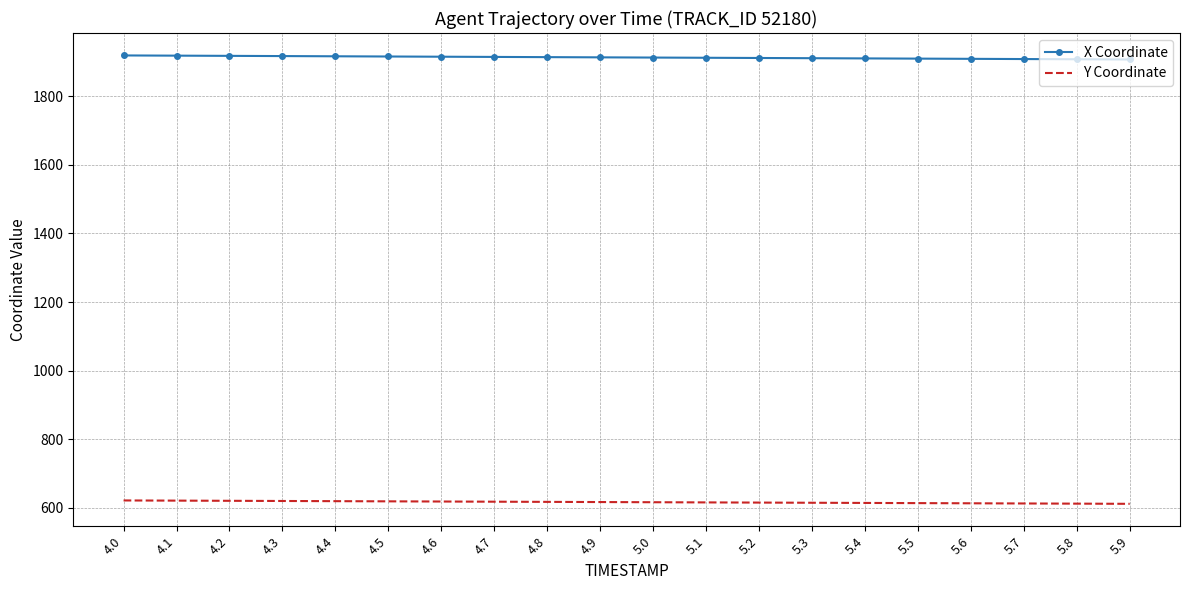

True or false: Y Coordinate and X Coordinate cross at least once.

False